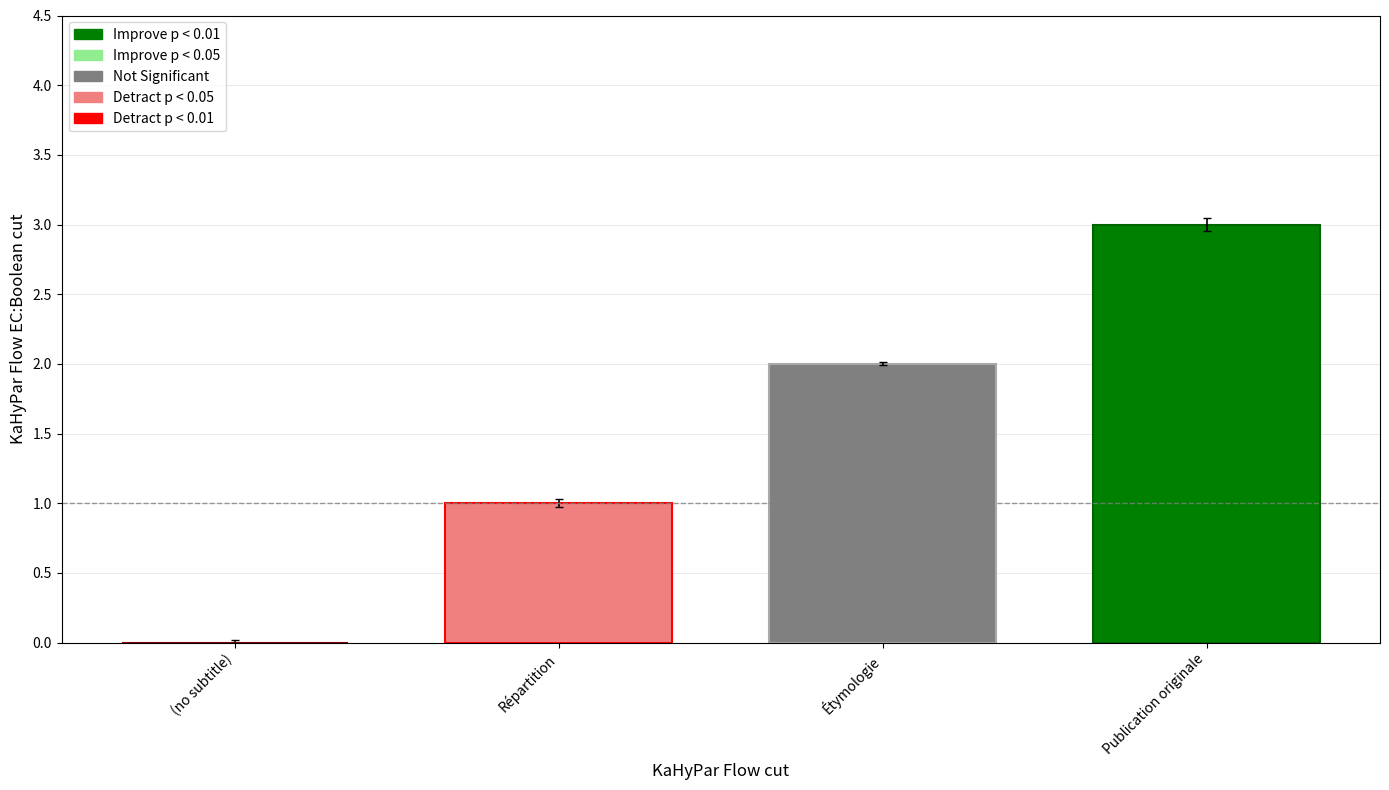

What is the approximate value of Improve p < 0.01 at Étymologie?

3